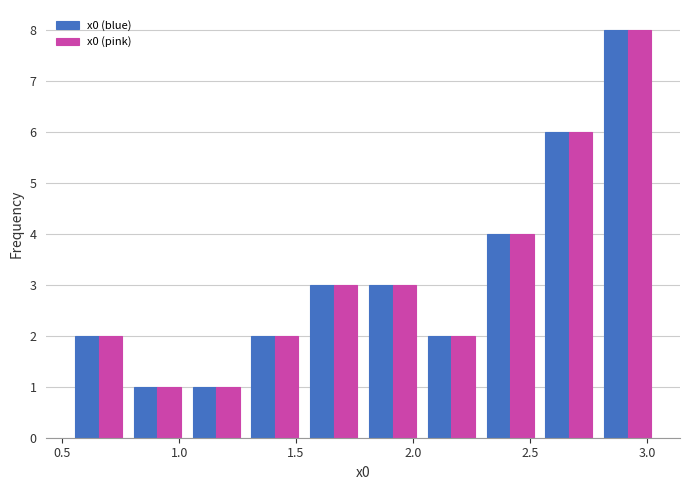

Reading left to right, list every range on the x-axis with the height of the bar of each series over it. Neither the bar edges nor the heights are printed on the chart, so give them approximately, as read against the axes.

0.55 to 0.80: x0 (blue)=2	x0 (pink)=2
0.80 to 1.05: x0 (blue)=1	x0 (pink)=1
1.05 to 1.30: x0 (blue)=1	x0 (pink)=1
1.30 to 1.55: x0 (blue)=2	x0 (pink)=2
1.55 to 1.80: x0 (blue)=3	x0 (pink)=3
1.80 to 2.05: x0 (blue)=3	x0 (pink)=3
2.05 to 2.30: x0 (blue)=2	x0 (pink)=2
2.30 to 2.55: x0 (blue)=4	x0 (pink)=4
2.55 to 2.80: x0 (blue)=6	x0 (pink)=6
2.80 to 3.05: x0 (blue)=8	x0 (pink)=8